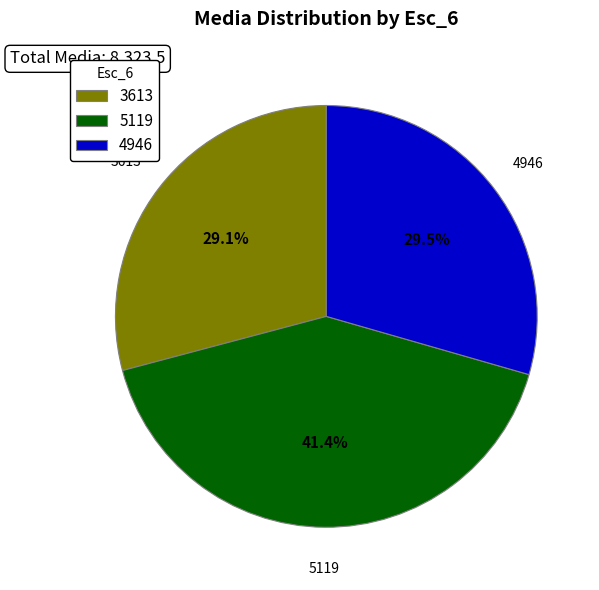

What percentage is NOT represented by 4946?

70.5%